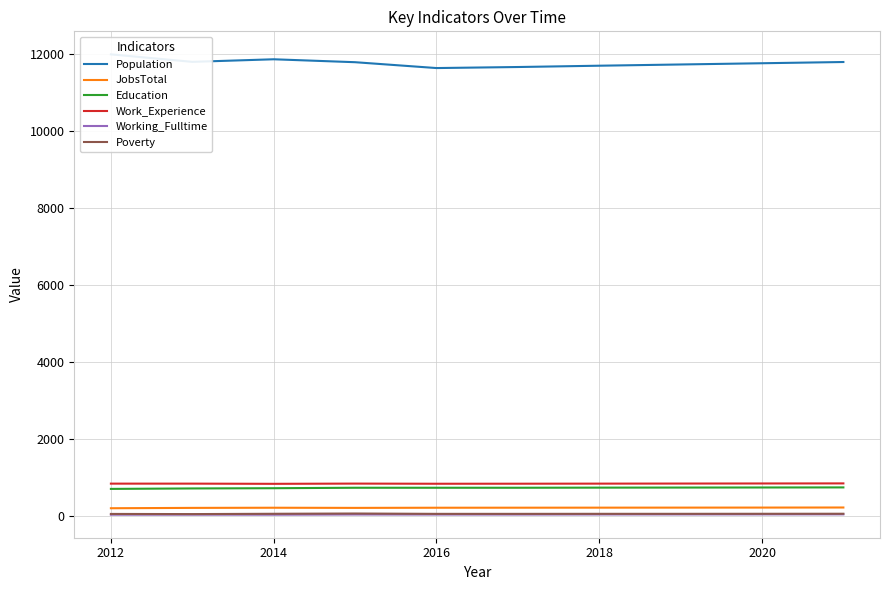

True or false: JobsTotal and Working_Fulltime cross at least once.

False